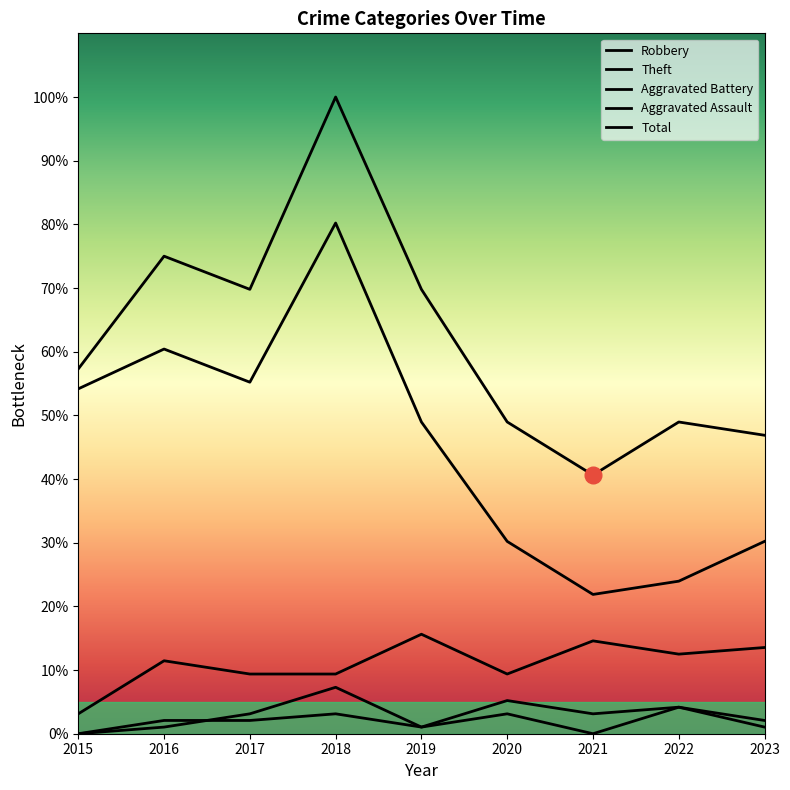

Rank the categories by Total value from lowest to highest.

2021, 2023, 2020, 2022, 2015, 2017, 2019, 2016, 2018